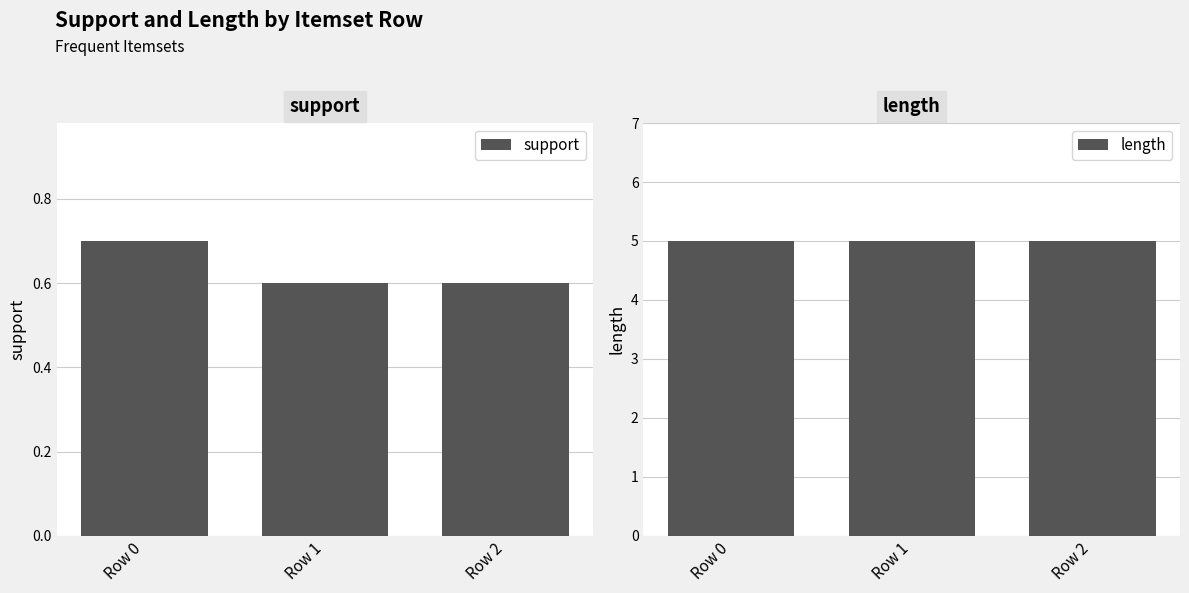

What is the smallest value displayed?

0.6